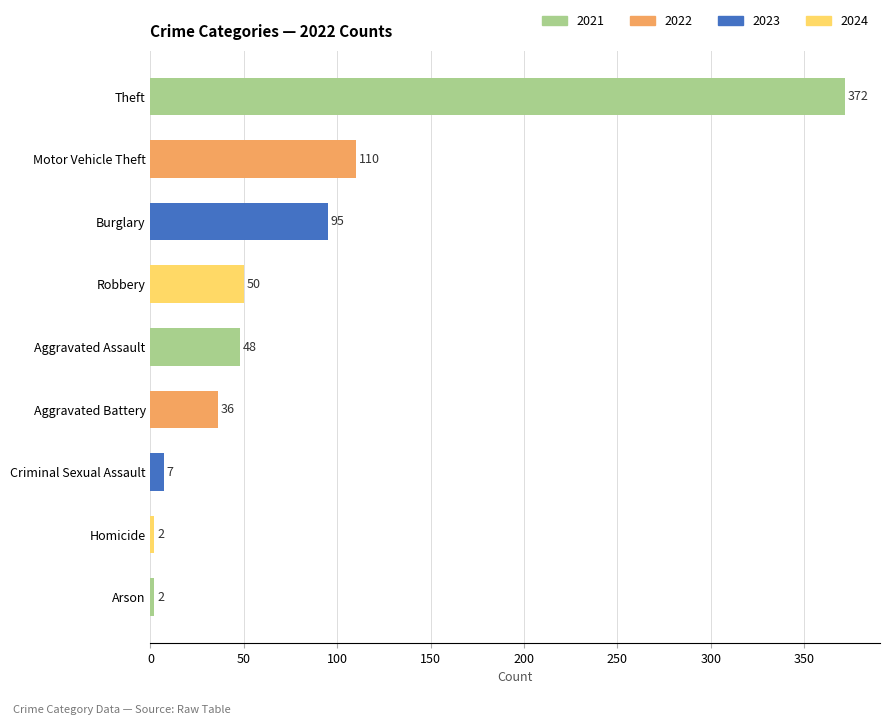

The chart shows a value of 72 at Aggravated Assault. True or false?

False